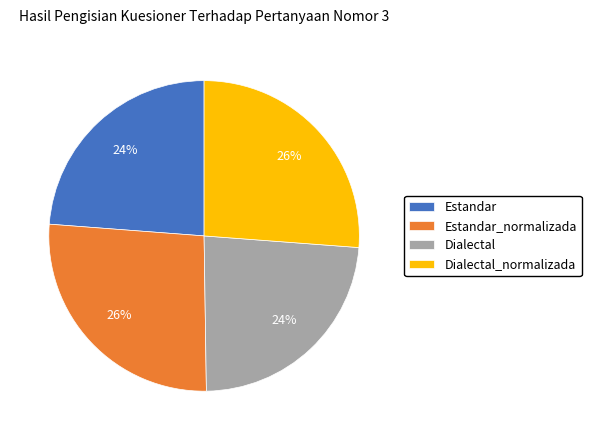

The Dialectal_normalizada slice represents 26% of the pie. True or false?

True